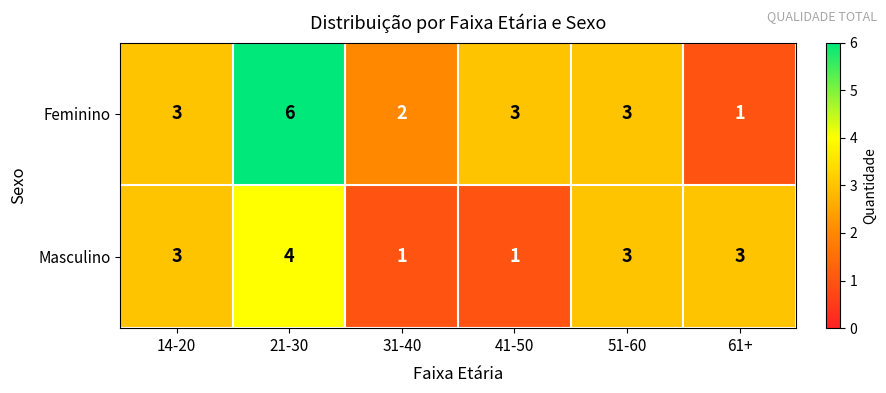

Reading left to right, list all the values displayed in this chart.

Feminino: 14-20=3	21-30=6	31-40=2	41-50=3	51-60=3	61+=1
Masculino: 14-20=3	21-30=4	31-40=1	41-50=1	51-60=3	61+=3